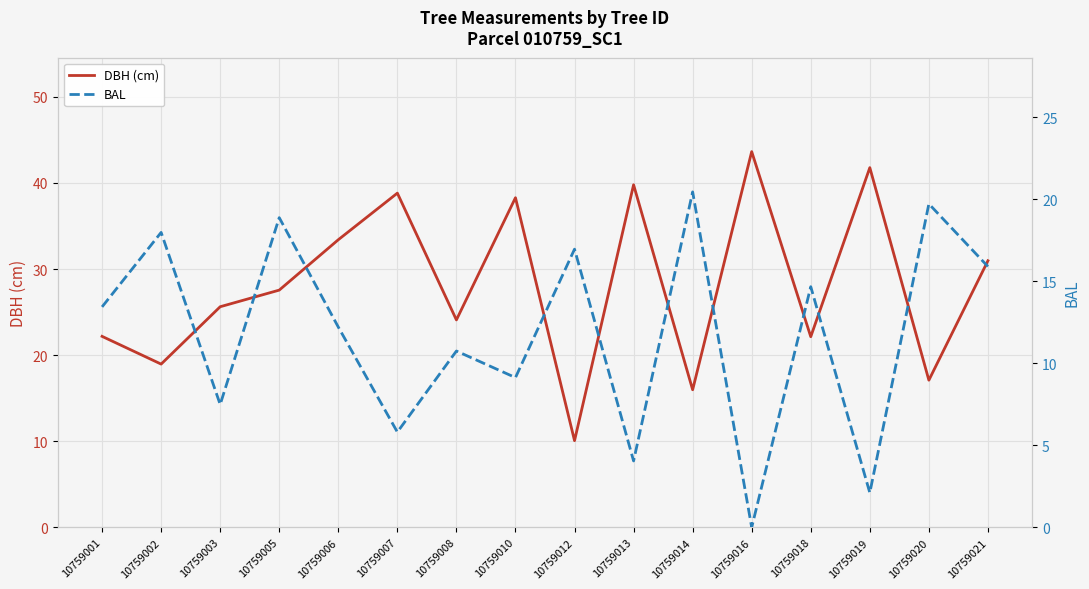

At how many categories does at least one series exceed 29?

7